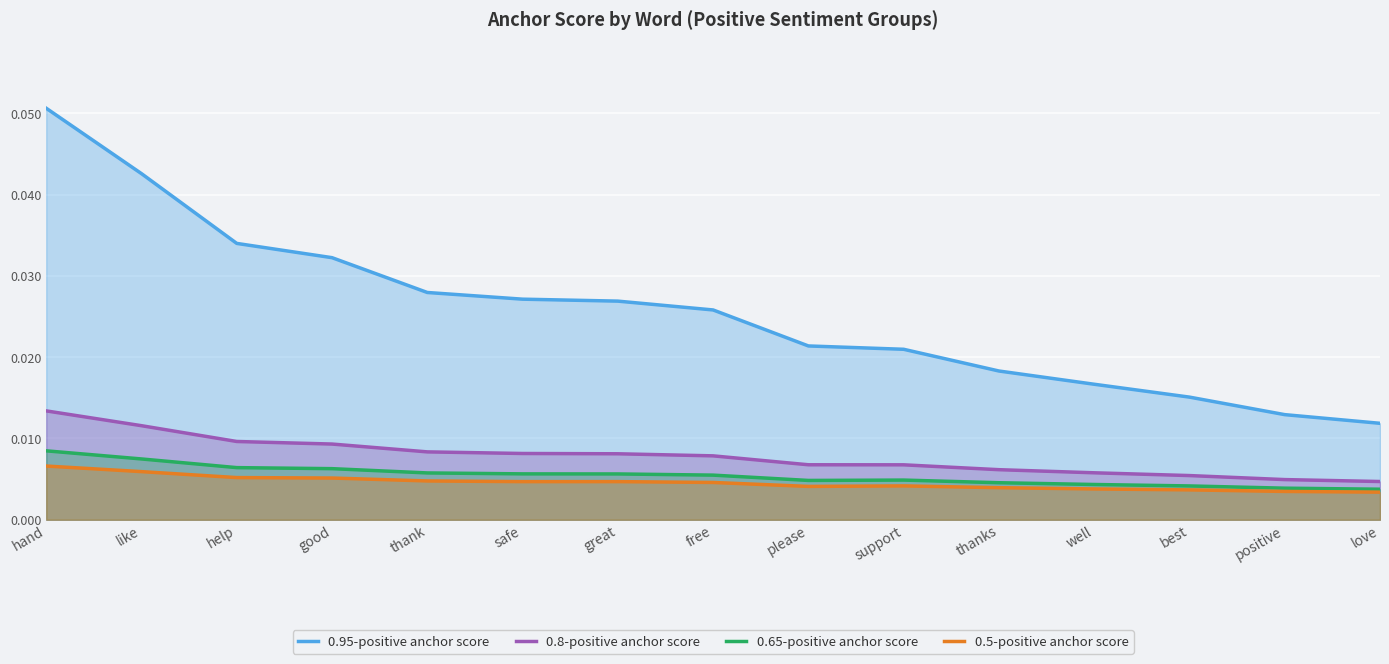

What is the label of the 2nd point from the left?

like